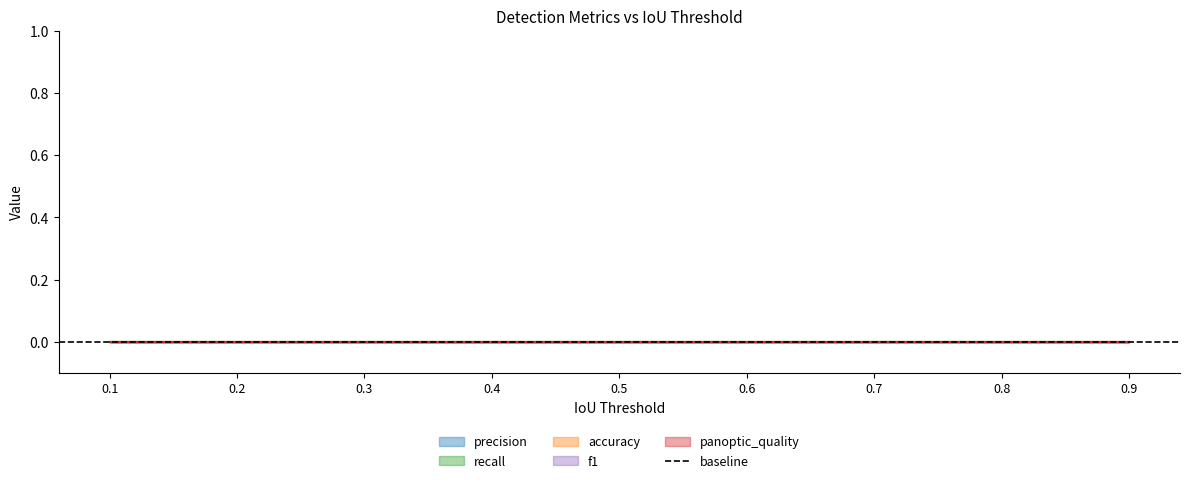

Count the number of categories in the chart.

9